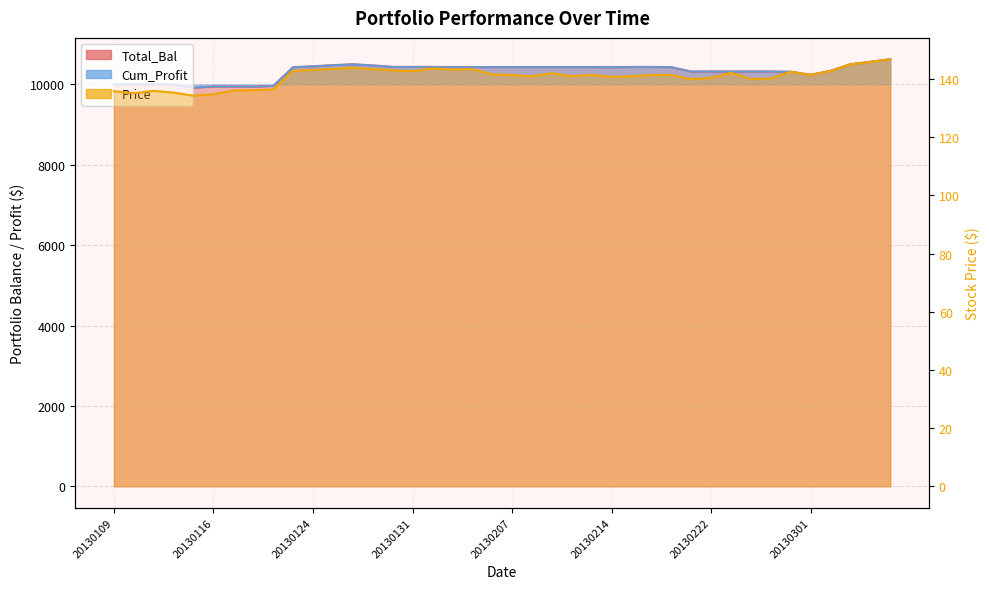

What is the approximate value of Total_Bal at 20130122?

9961.1